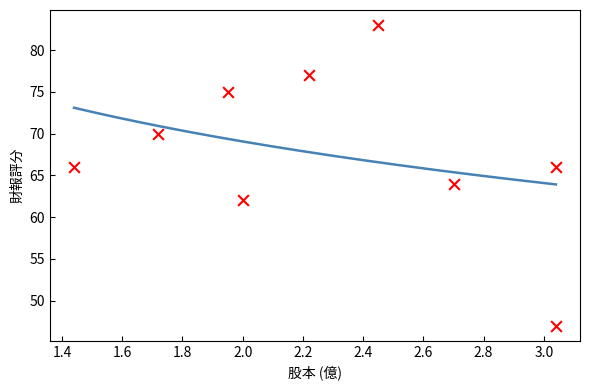

What is the average Y value?

68